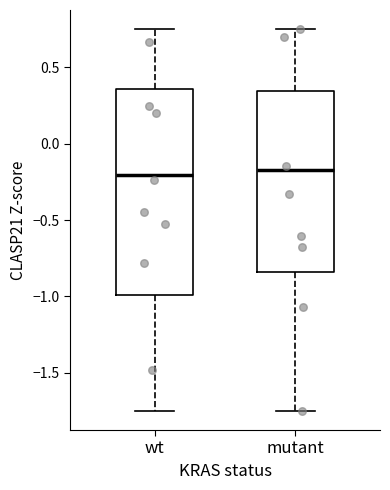

Reading left to right, read every box against the y-axis: the position of its median line, the range the box covers, and the ends of its whiskers. The values are not printed on the chart, so give them approximately, as read against the axis.

wt: median -0.20, box -1.00 to 0.35, whiskers -1.75 to 0.75
mutant: median -0.15, box -0.85 to 0.35, whiskers -1.75 to 0.75